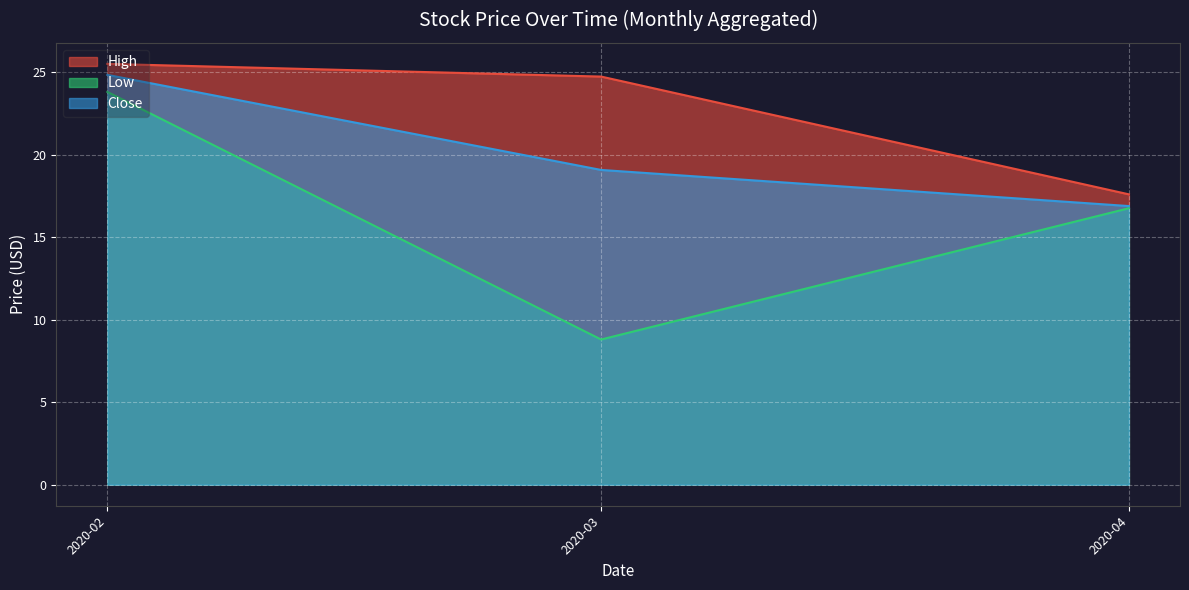

True or false: High and Close intersect in this chart.

False